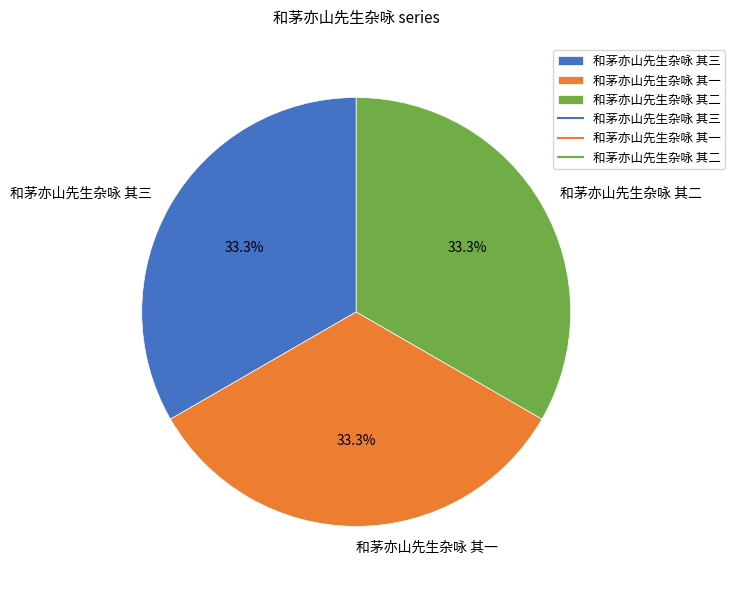

Approximately how many times larger is the value at 和茅亦山先生杂咏 其三 compared to 和茅亦山先生杂咏 其一?

1.0